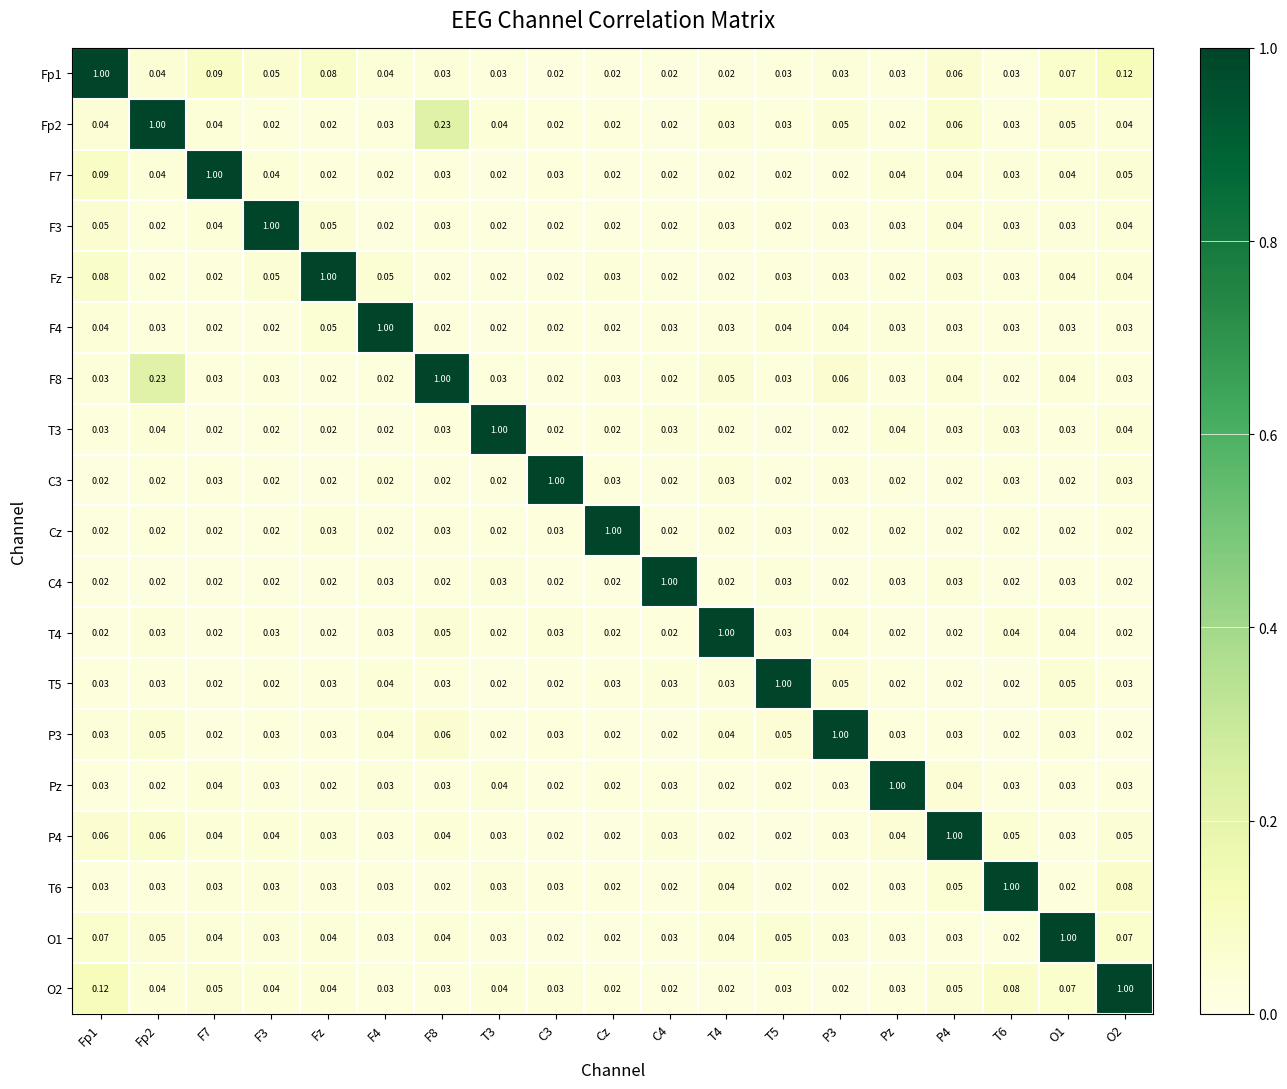

Is the value of F8 at P3 greater than the value of T3 at Cz?

Yes